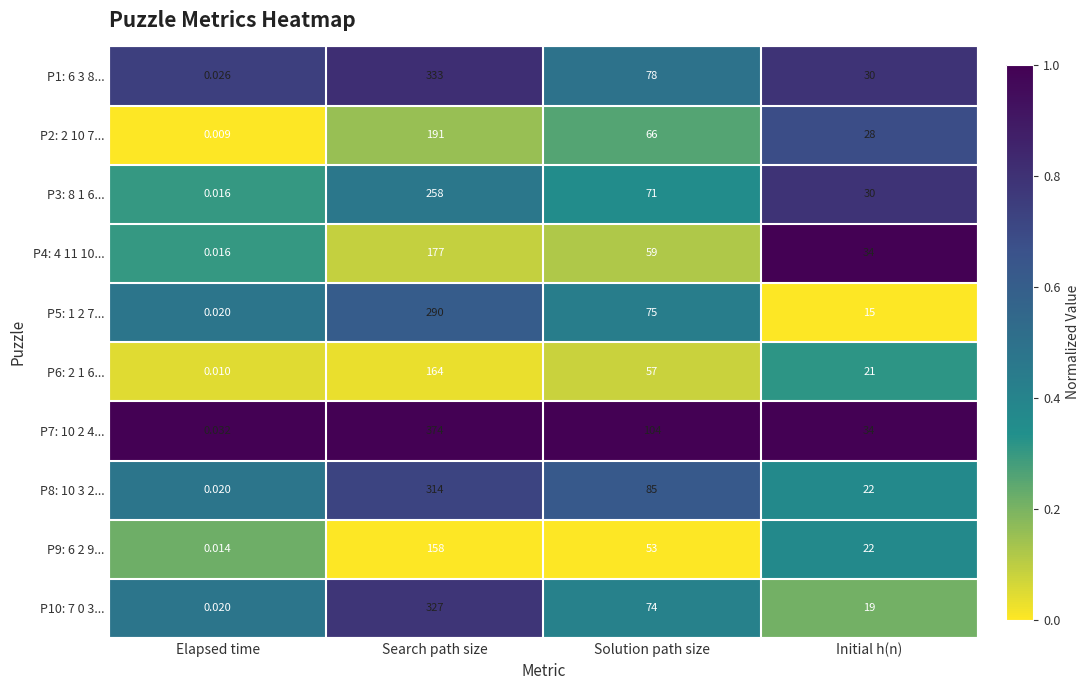

List the labels in order of P1: 6 3 8... value, largest first.

Search path size, Solution path size, Initial h(n), Elapsed time